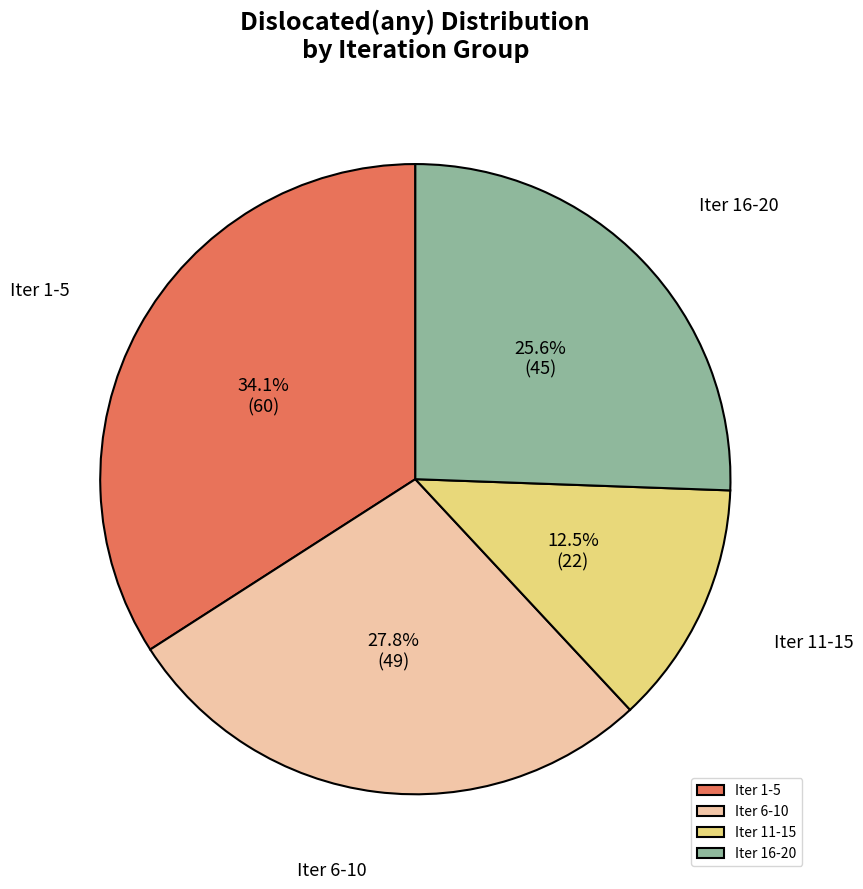

To the nearest percent, what is the average slice percentage?

25%